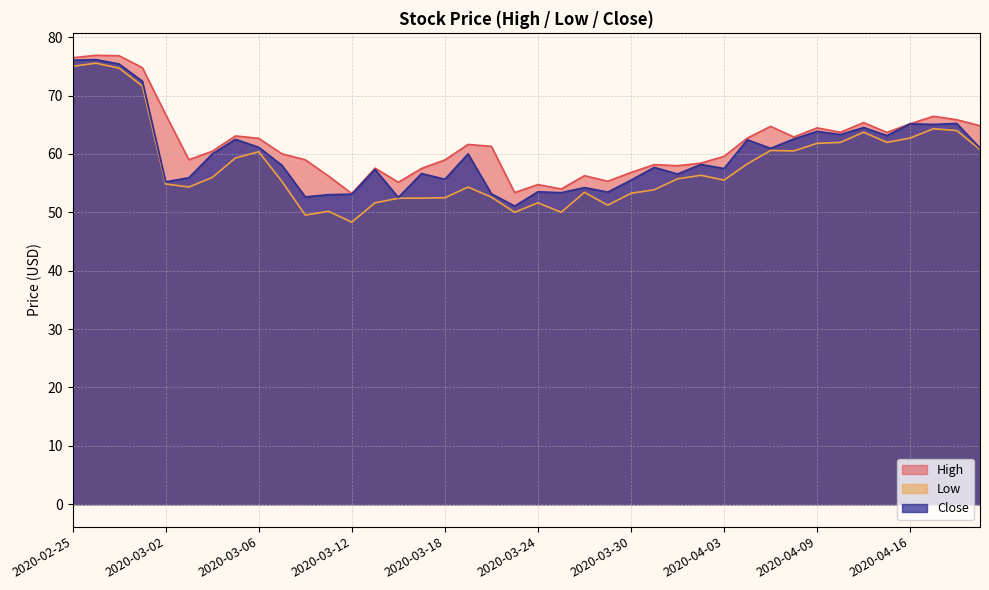

True or false: Close and Low cross at least once.

False